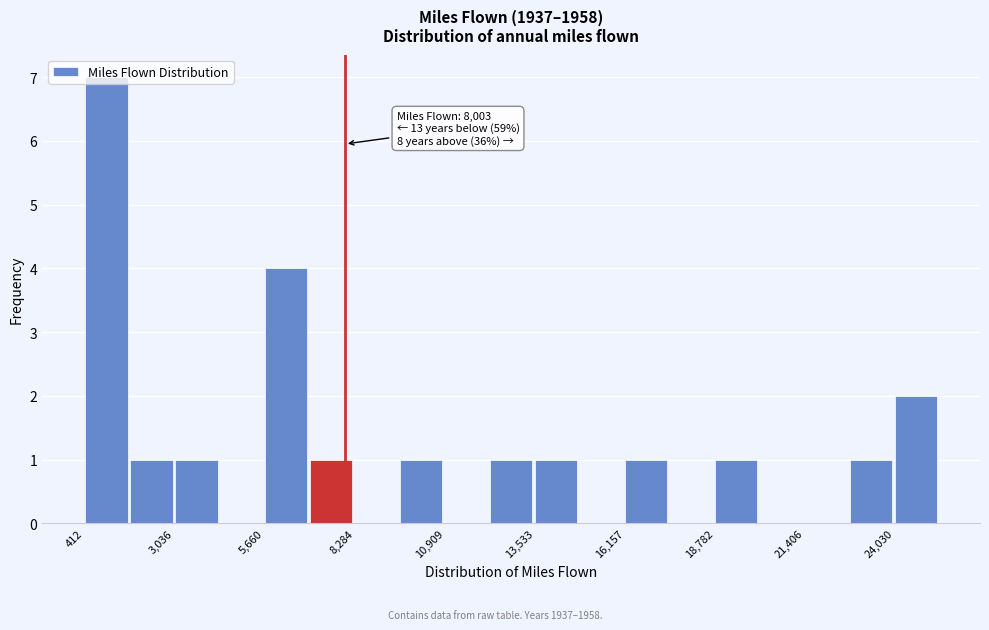

Read against the x-axis, roughly where is the centre of the tallest bar?

1000